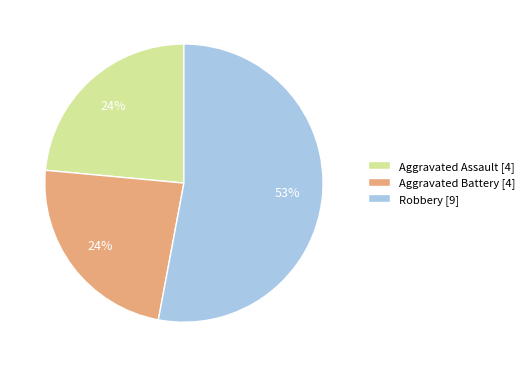

How many slices are in this pie chart?

3